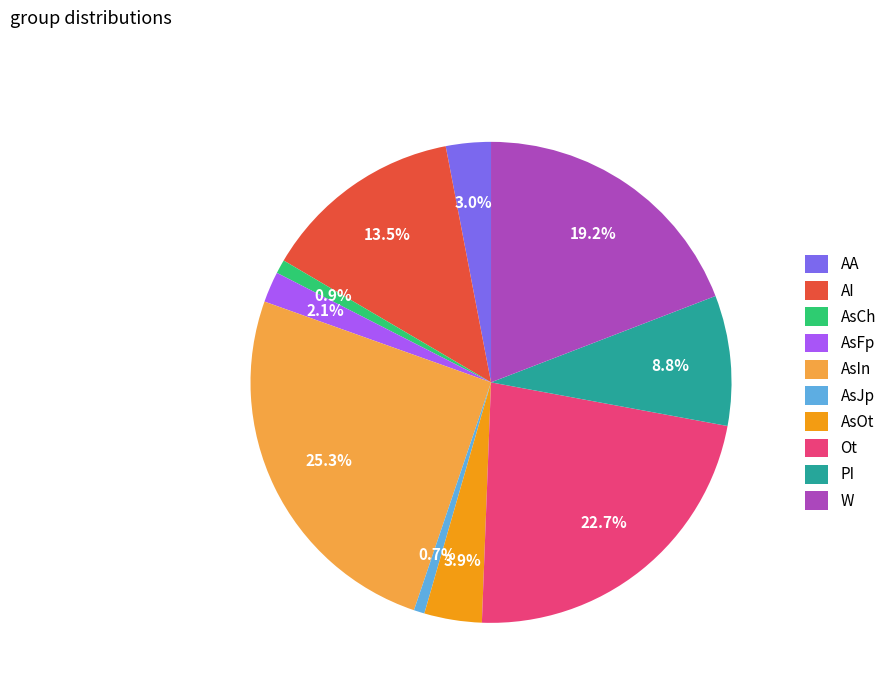

The PI slice represents 22% of the pie. True or false?

False